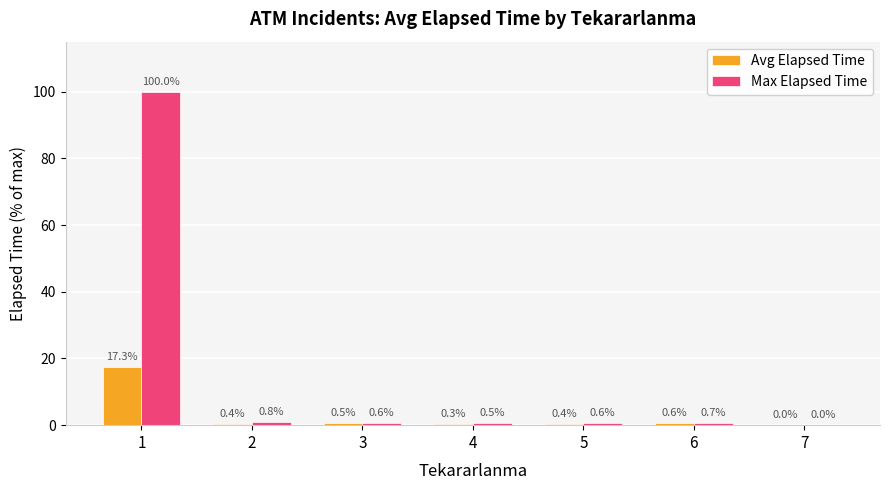

What is the difference between the Avg Elapsed Time values at 5 and 3?

0.1